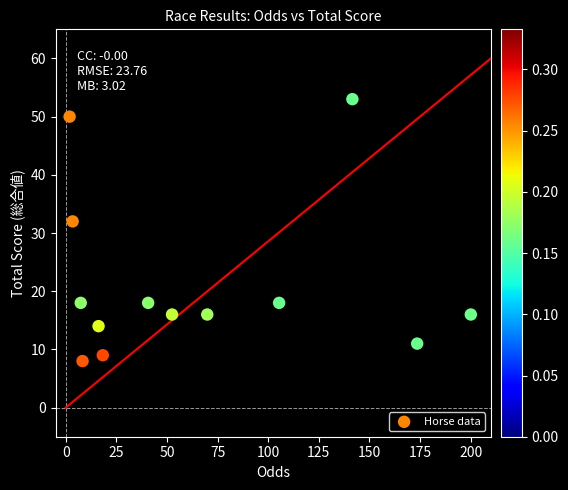

What is the range of Y values (max minus min)?

45